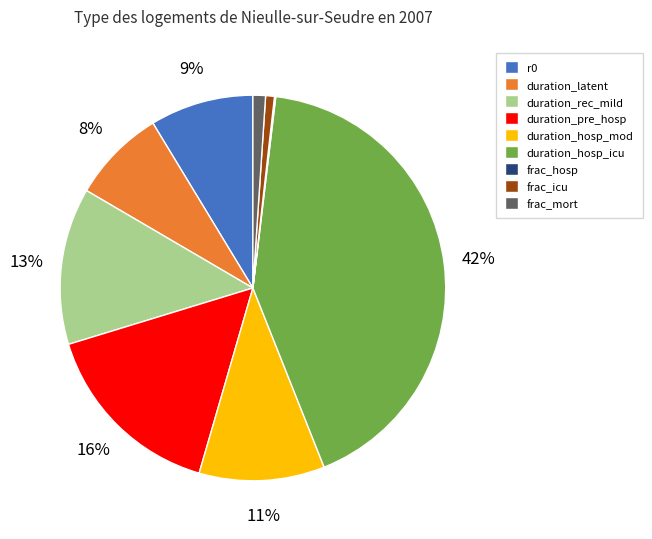

True or false: duration_latent accounts for 8% of the total.

True